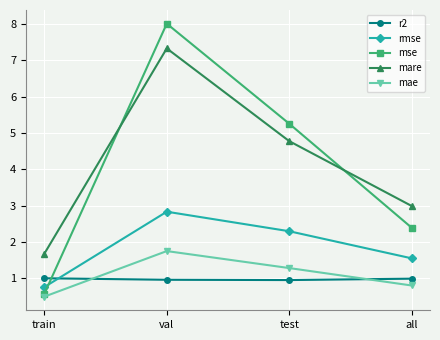

Which series has the largest range (max minus min)?

mse